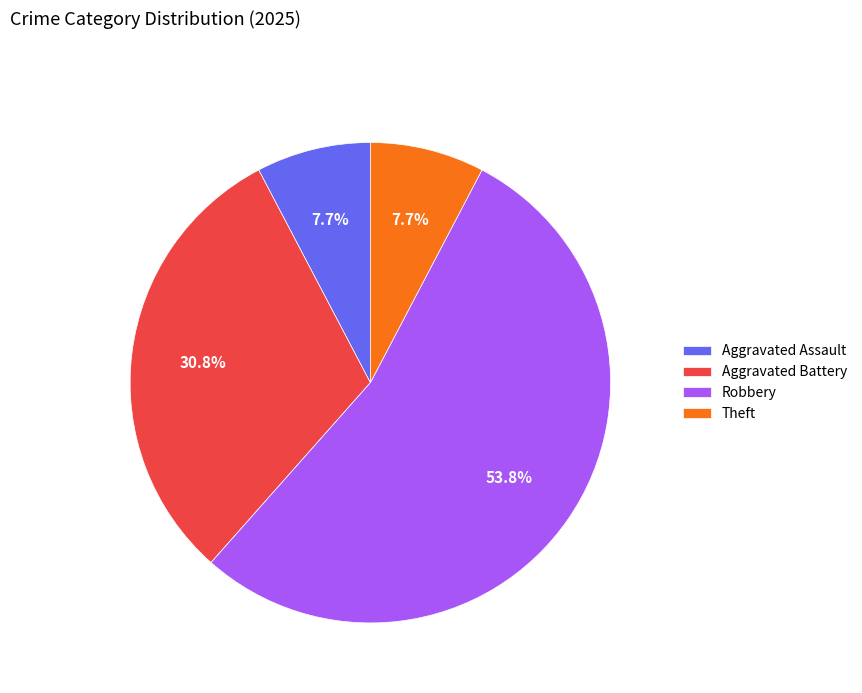

What percentage is NOT represented by Aggravated Battery?

69.2%